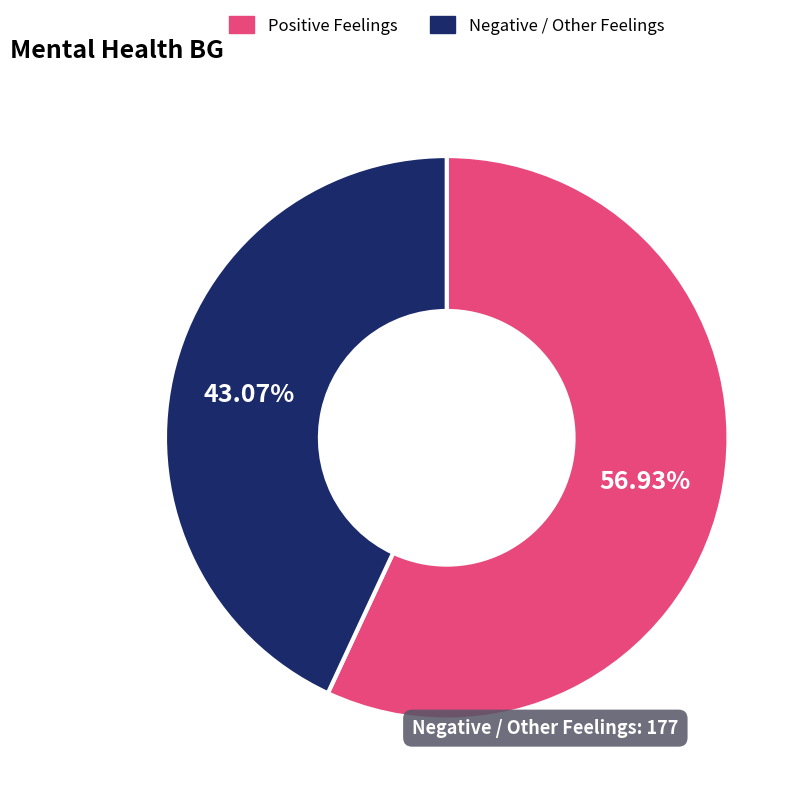

Rank the categories by value from highest to lowest.

Positive Feelings, Negative / Other Feelings